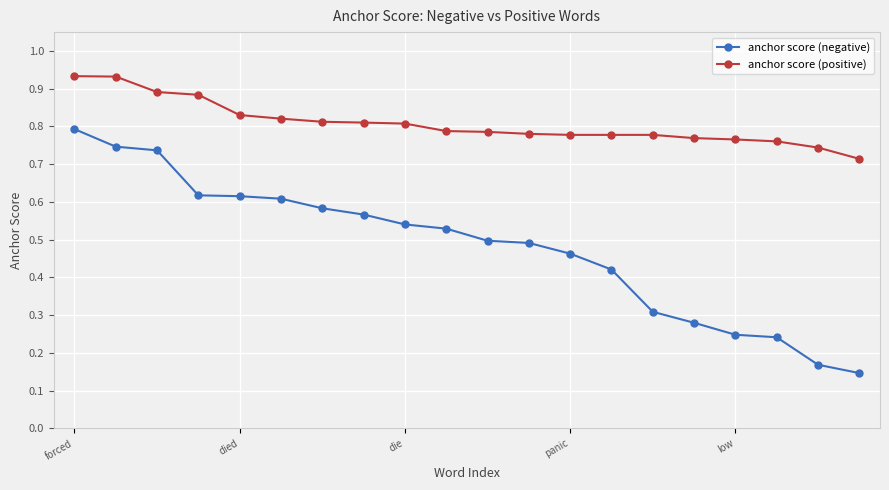

What are all the series names shown in the legend?

anchor score (negative), anchor score (positive)